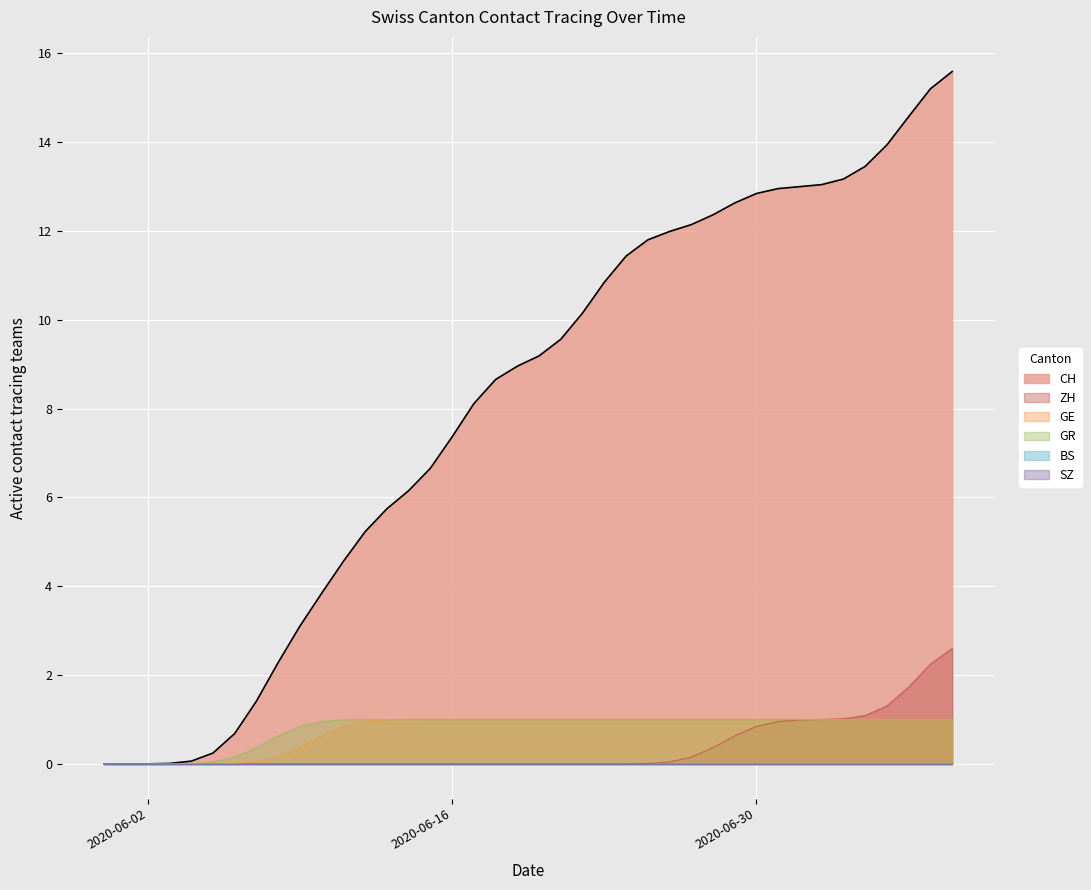

At which label does BS reach its minimum?

2020-05-31